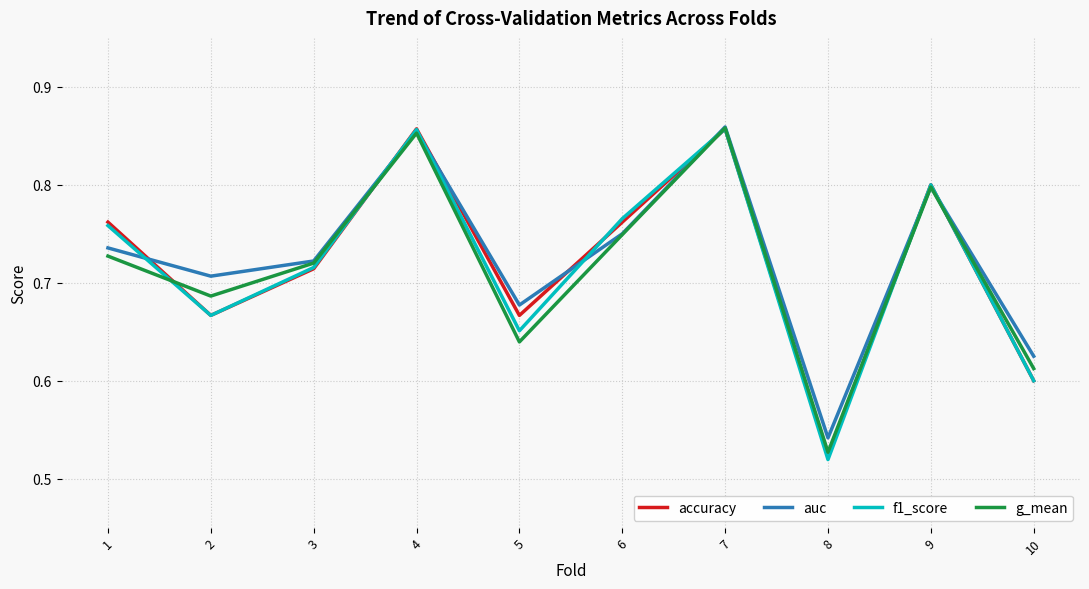

How many auc values are between 0 and 1?

10